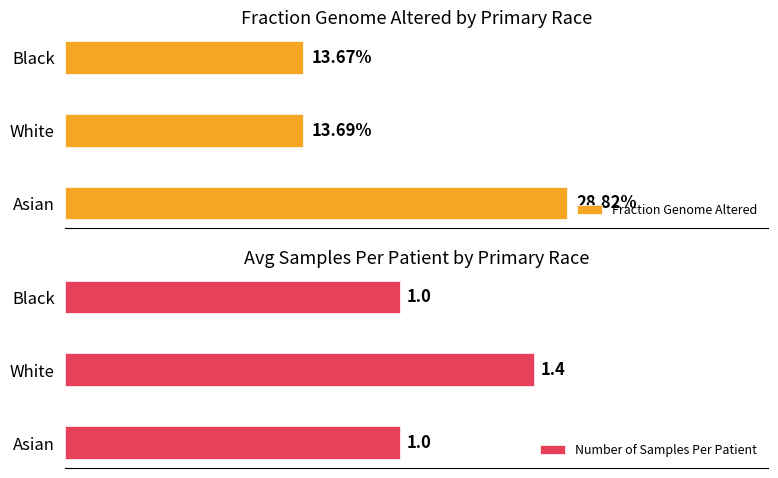

Which category has the highest value in the Number of Samples Per Patient series?

White